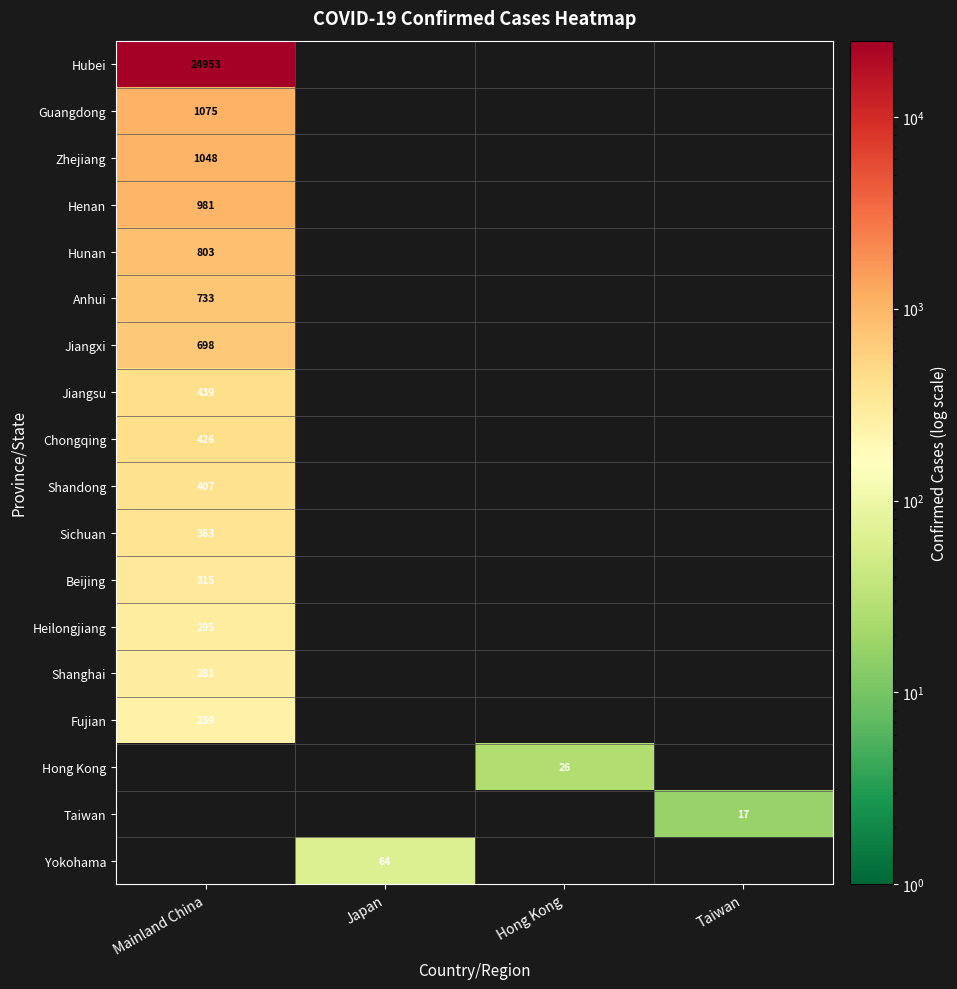

Which series has the largest total across all categories?

Hubei